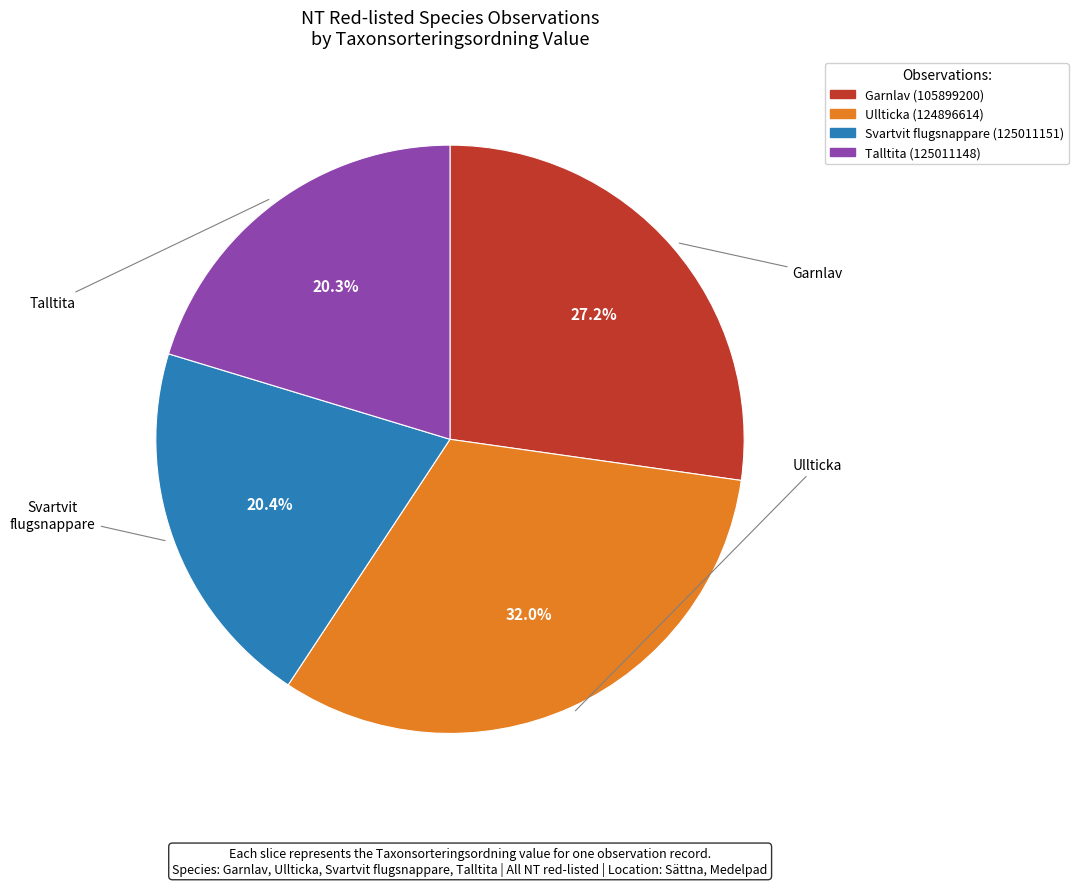

Which category has the biggest portion of the pie?

Ullticka (124896614)